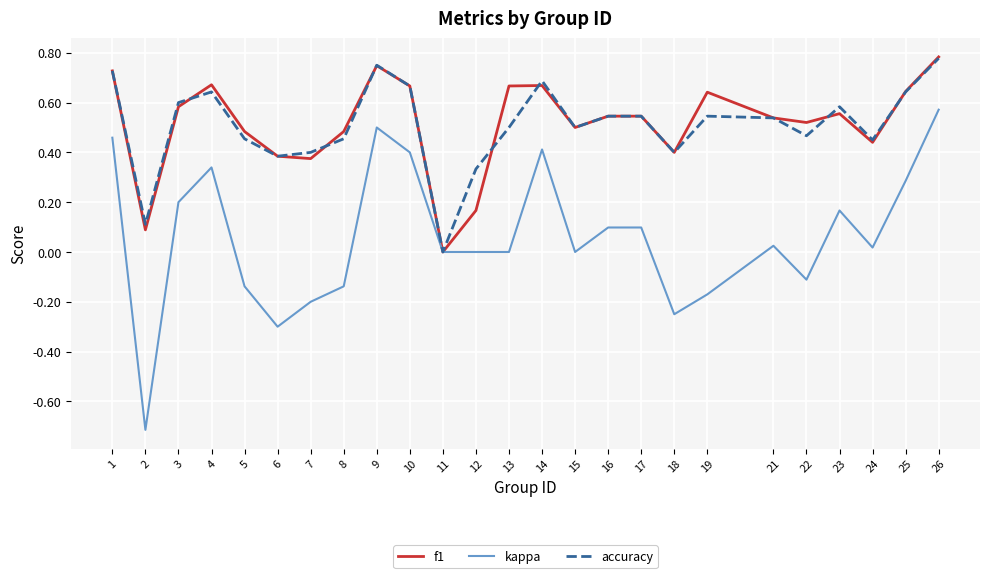

Which series has the widest spread of values?

kappa